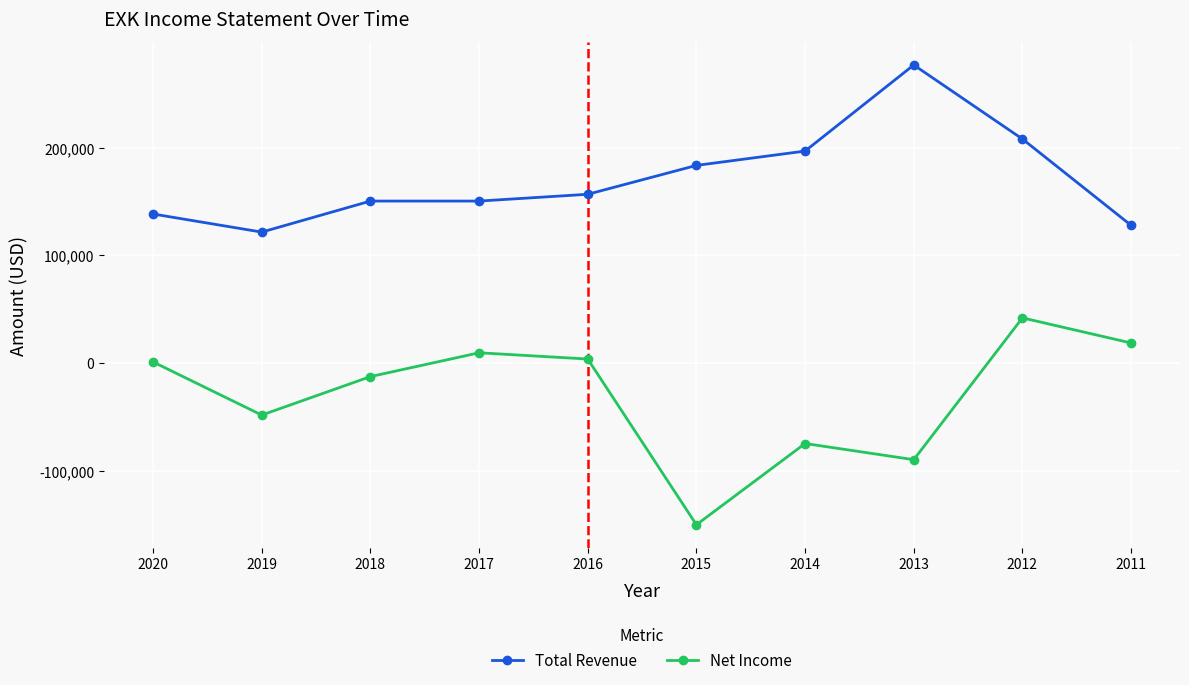

True or false: Net Income and Total Revenue intersect in this chart.

False